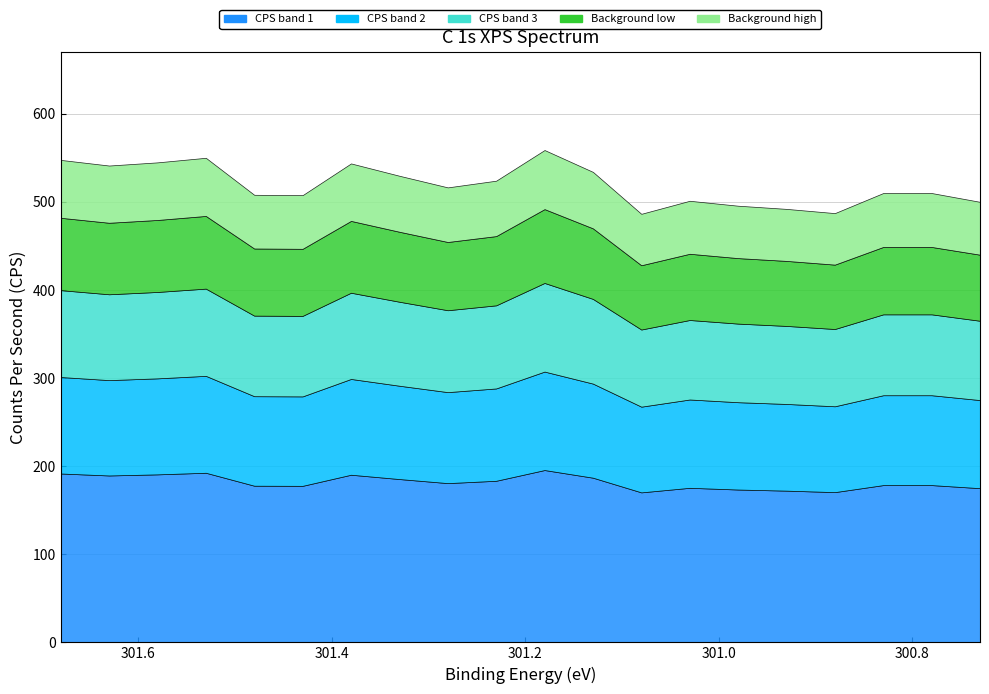

At which label does Background_C 1s first exceed 516?

301.68